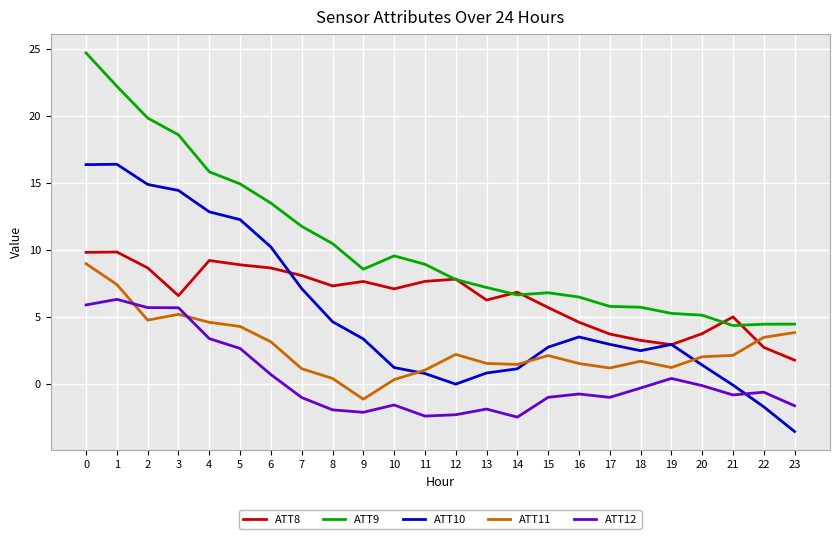

True or false: ATT12 and ATT9 cross at least once.

False